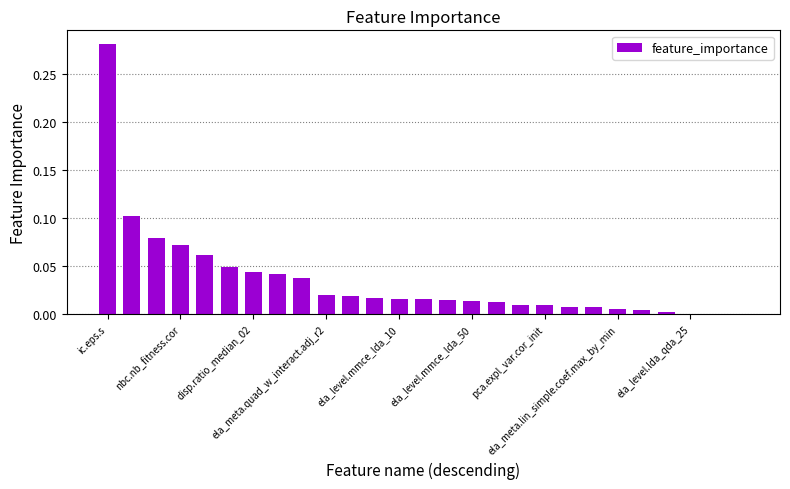

What is the sum of all values?

0.9